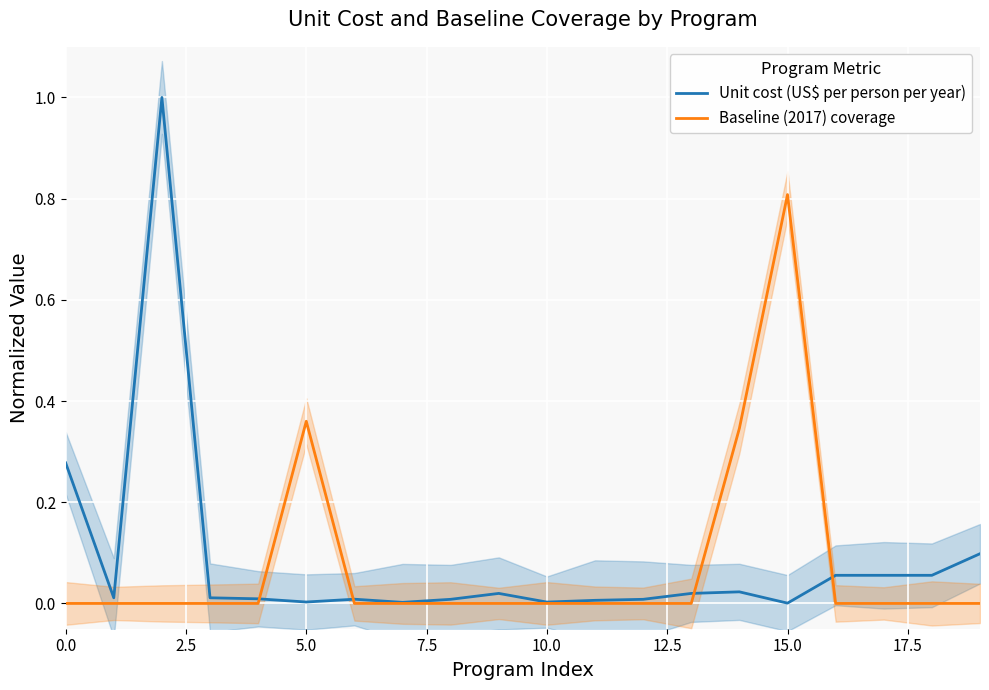

Reading left to right, what are all the values shown in this chart?

Unit cost (US$ per person per year): 0.3	0.0	1.0	0.0	0.0	0.0	0.0	0.0	0.0	0.0	0.0	0.0	0.0	0.0	0.0	0.0	0.1	0.1	0.1	0.1
Baseline (2017) coverage: 0.0	0.0	0.0	0.0	0.0	0.4	0.0	0.0	0.0	0.0	0.0	0.0	0.0	0.0	0.3	0.8	0.0	0.0	0.0	0.0